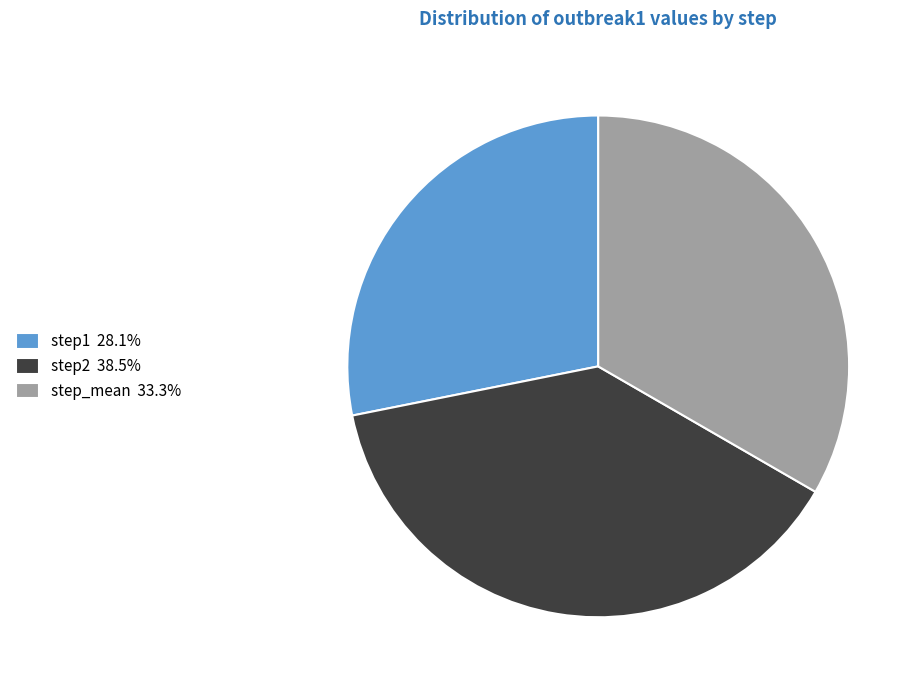

Which category has the smallest portion of the pie?

step1